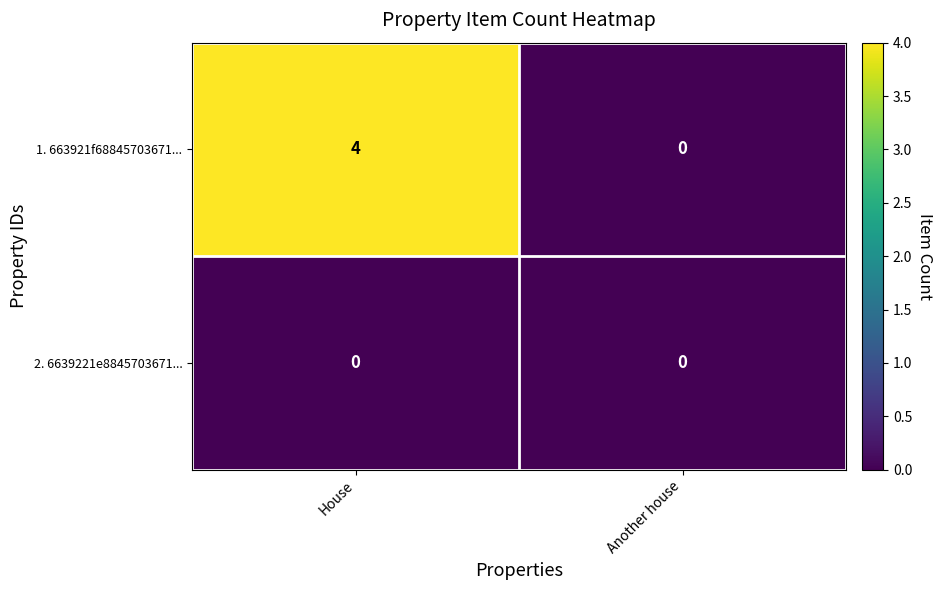

At which label does 1. 663921f68845703671... reach its peak?

House